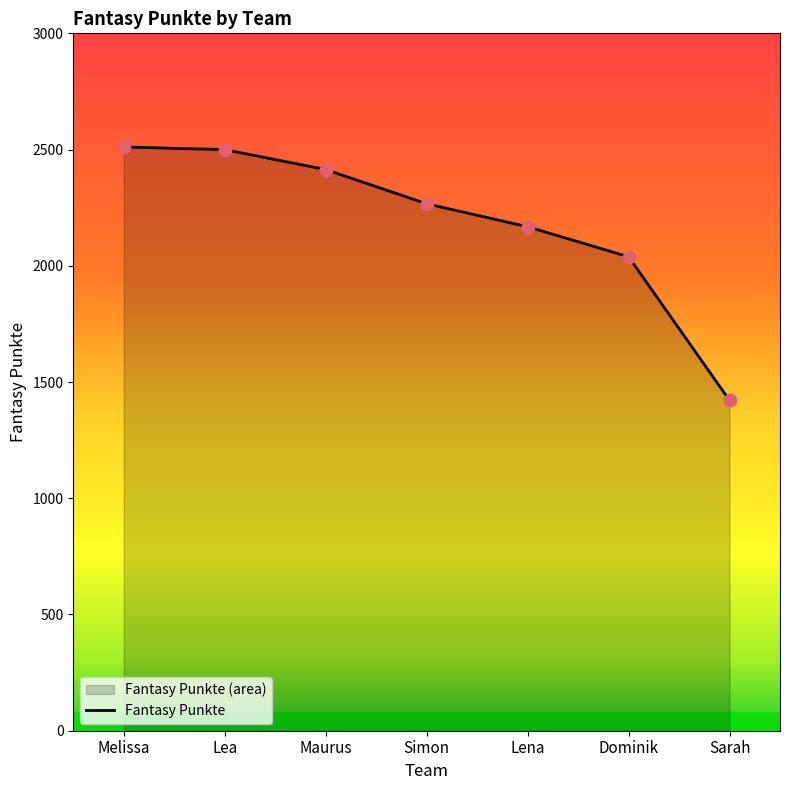

What is the change in value from Lea to Sarah?

-1079